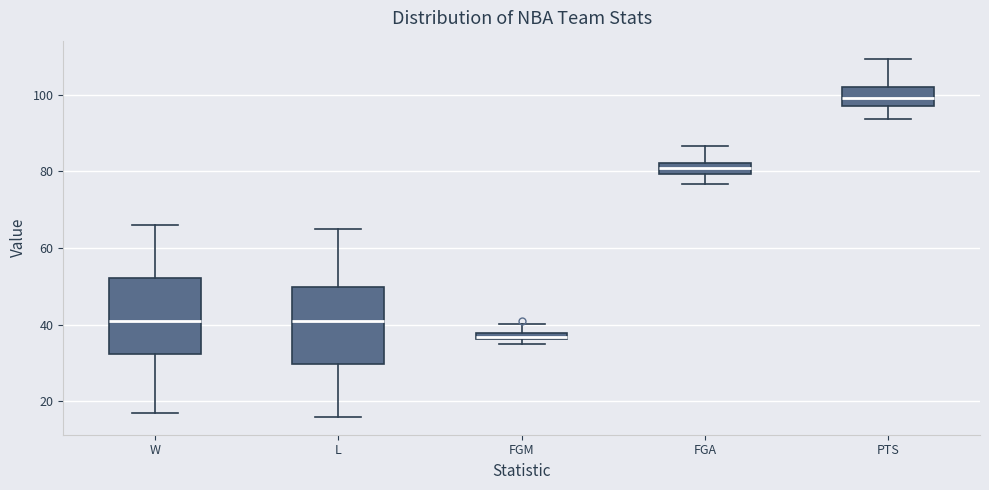

Which box has the highest median line?

PTS